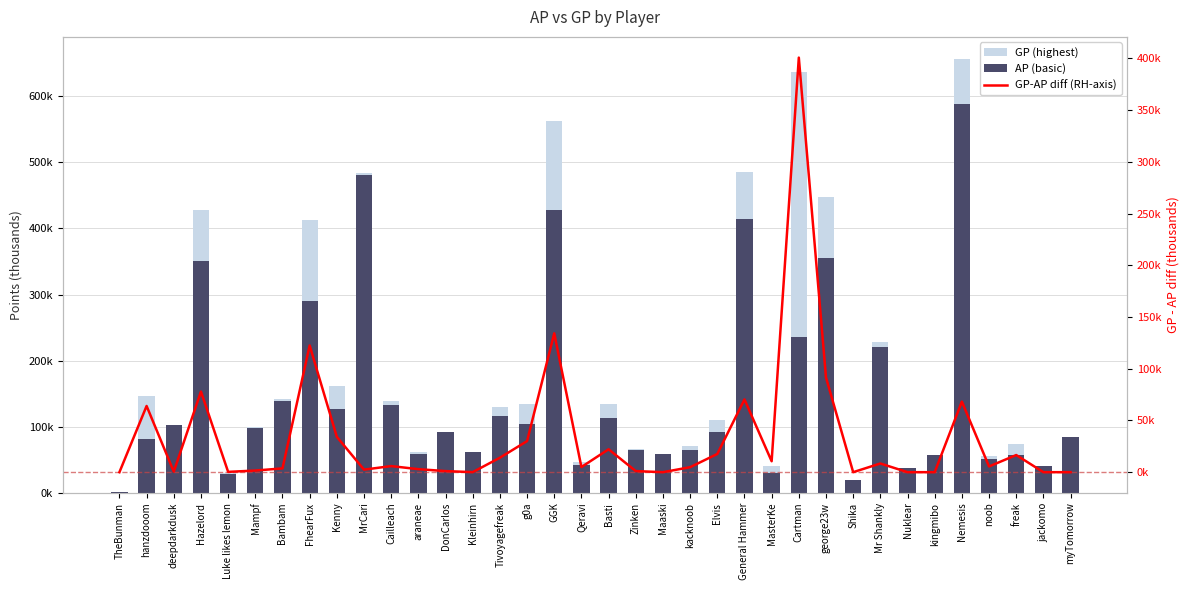

Is the value of GP-AP diff (RH-axis) at myTomorrow greater than the value of AP (basic) at MrCari?

No